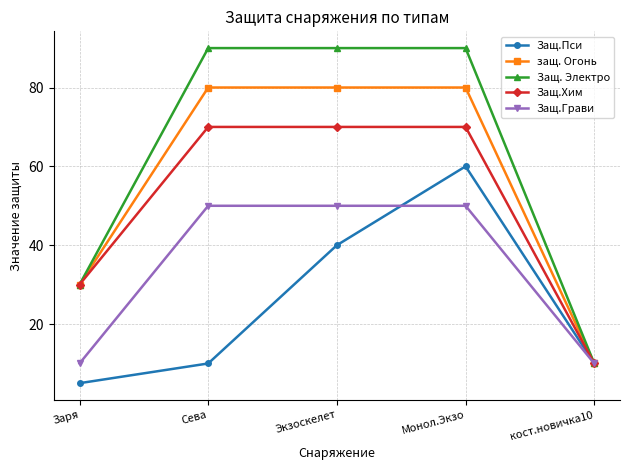

What is the label of the 3rd point from the left?

Экзоскелет